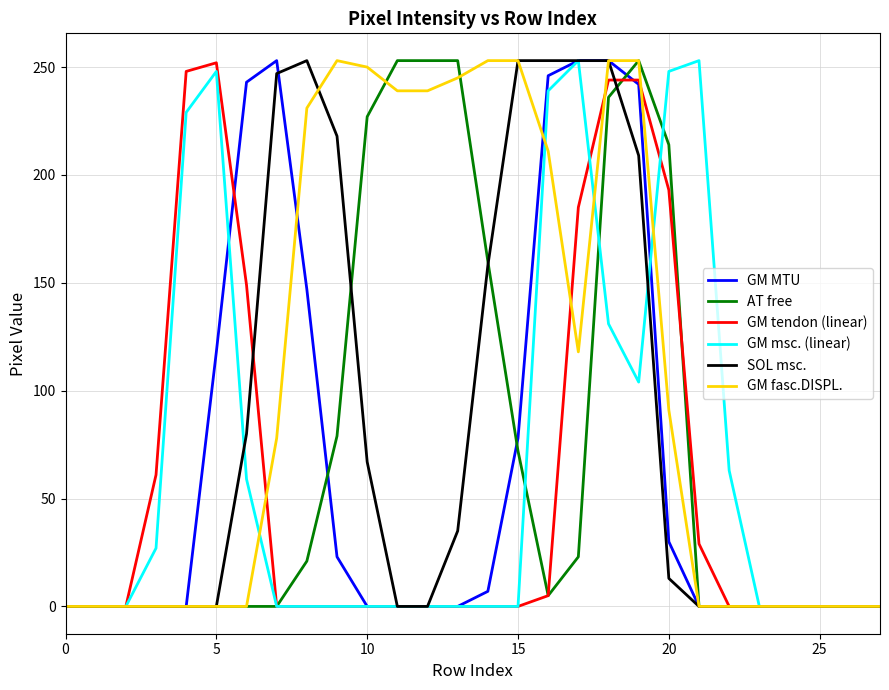

What is the maximum value shown in the chart?

253